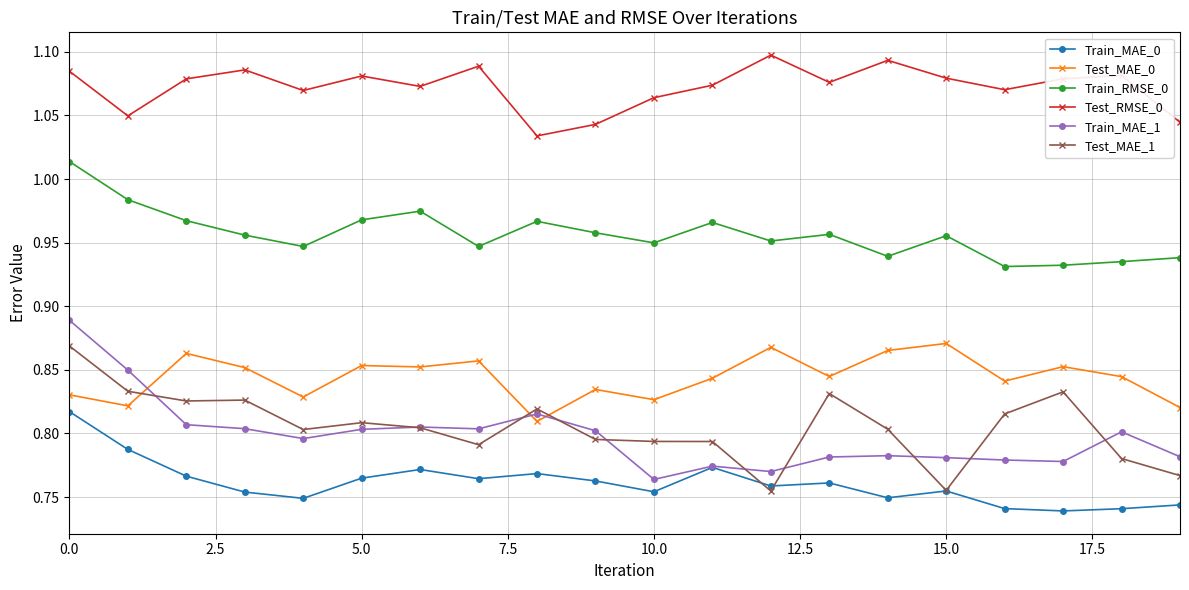

True or false: Test_MAE_0 and Test_RMSE_0 cross at least once.

False